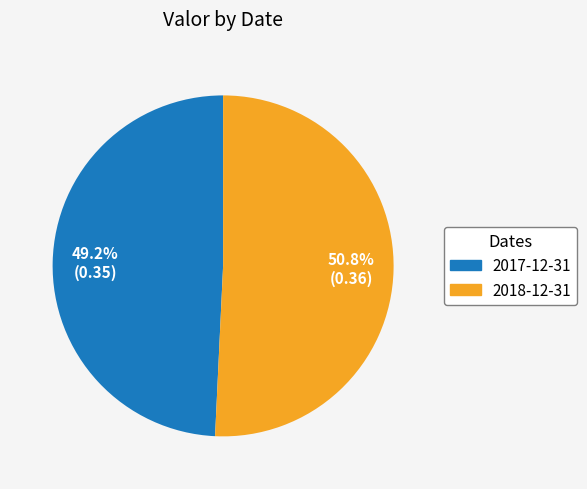

Which has a higher value, 2018-12-31 or 2017-12-31?

2018-12-31